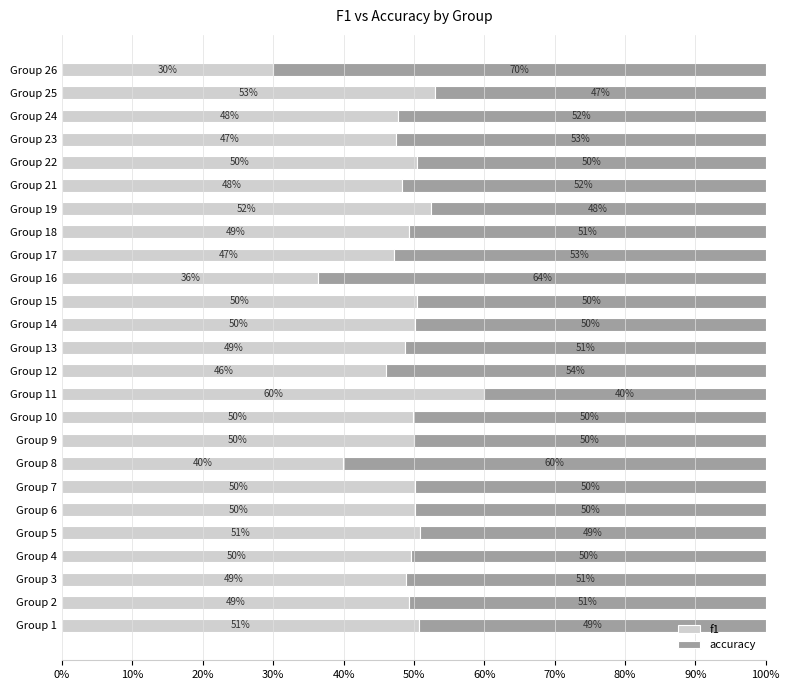

What are all the series names shown in the legend?

f1, accuracy